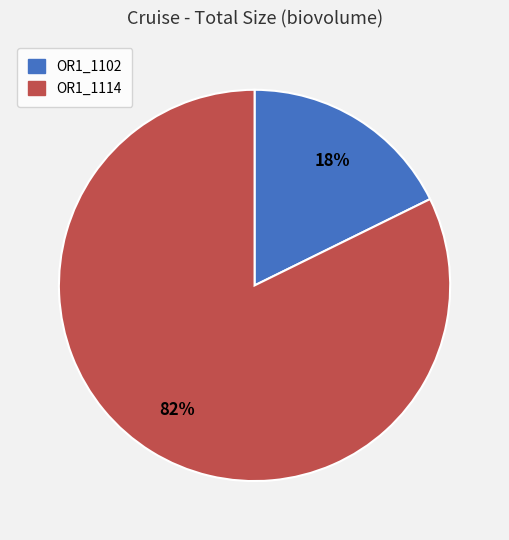

Is it true that OR1_1102 is 26% of the pie?

False